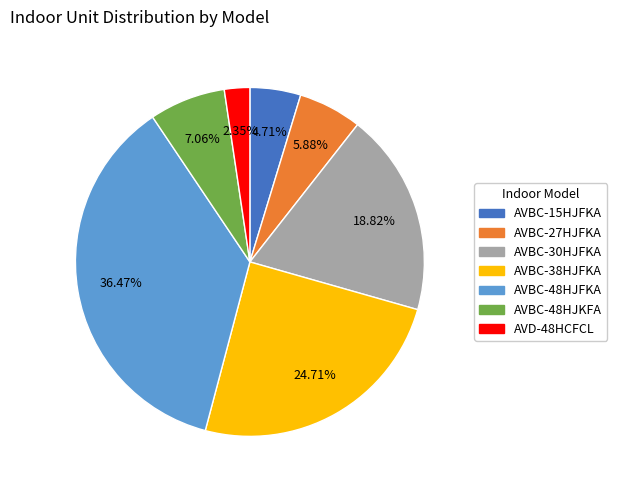

Which category has the smallest portion of the pie?

AVD-48HCFCL